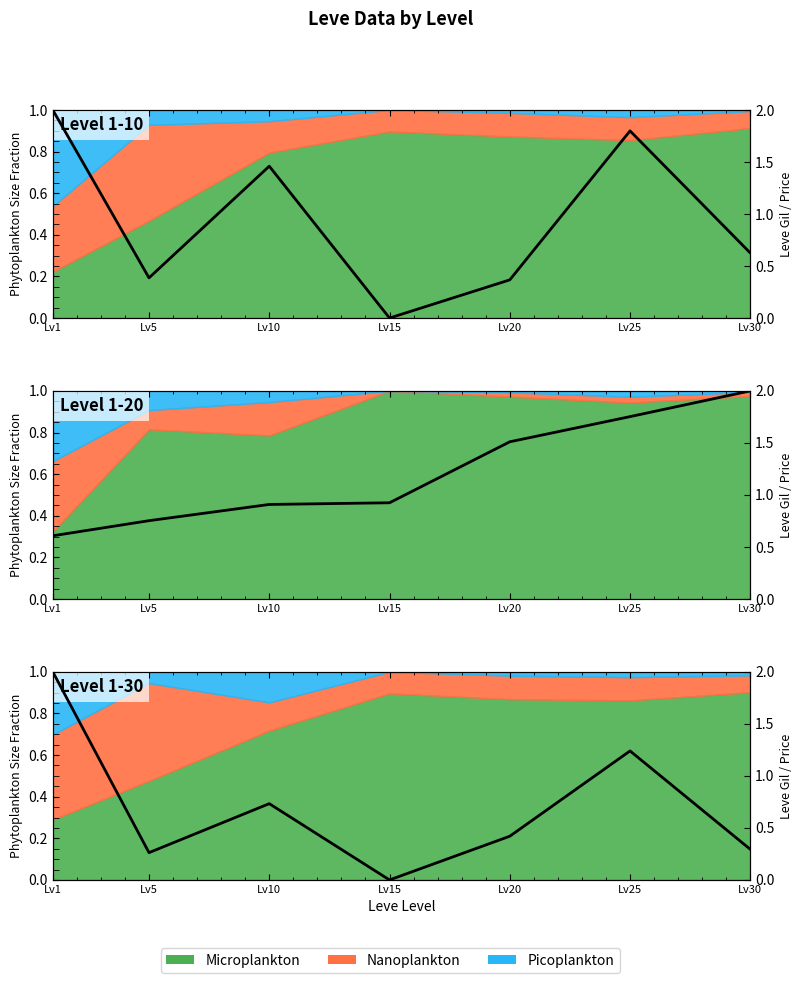

Which category has the highest value across all series?

Lv1